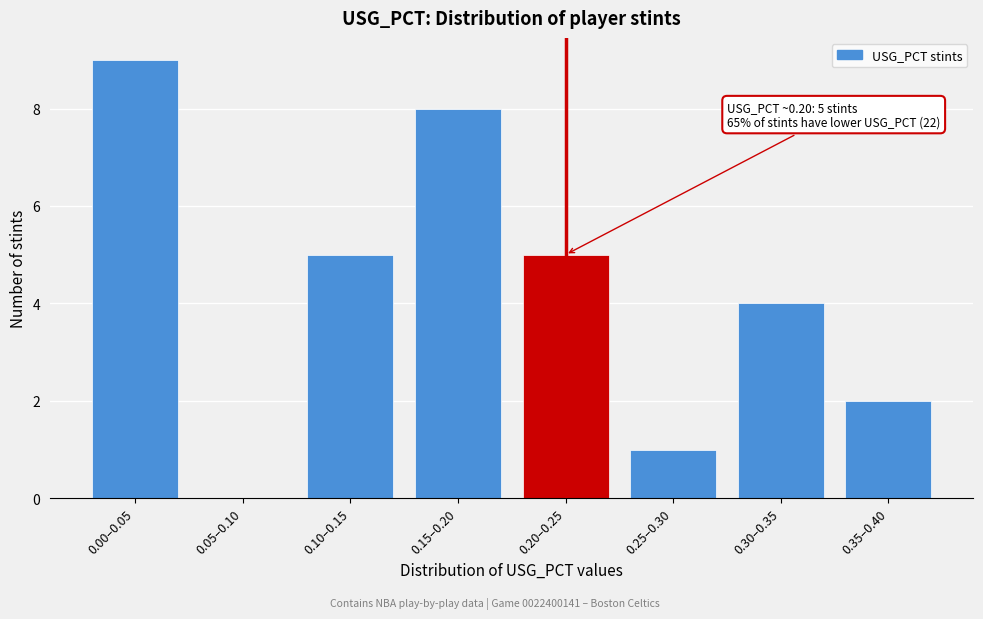

Reading left to right, transcribe all the data shown in this chart.

0.00–0.05=9	0.05–0.10=0	0.10–0.15=5	0.15–0.20=8	0.20–0.25=5	0.25–0.30=1	0.30–0.35=4	0.35–0.40=2